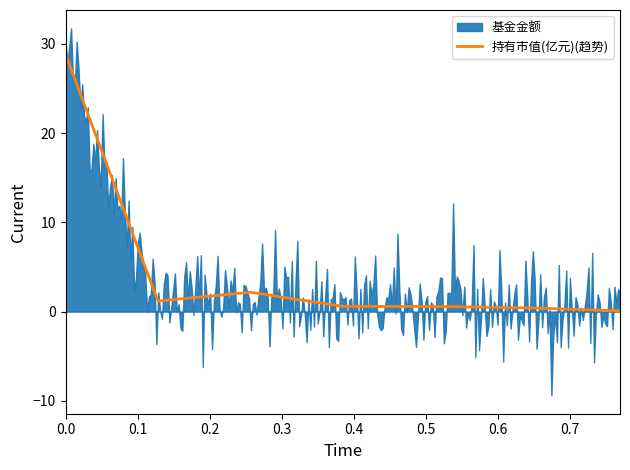

True or false: 基金金额 has a value of 1.2 at 1.

True